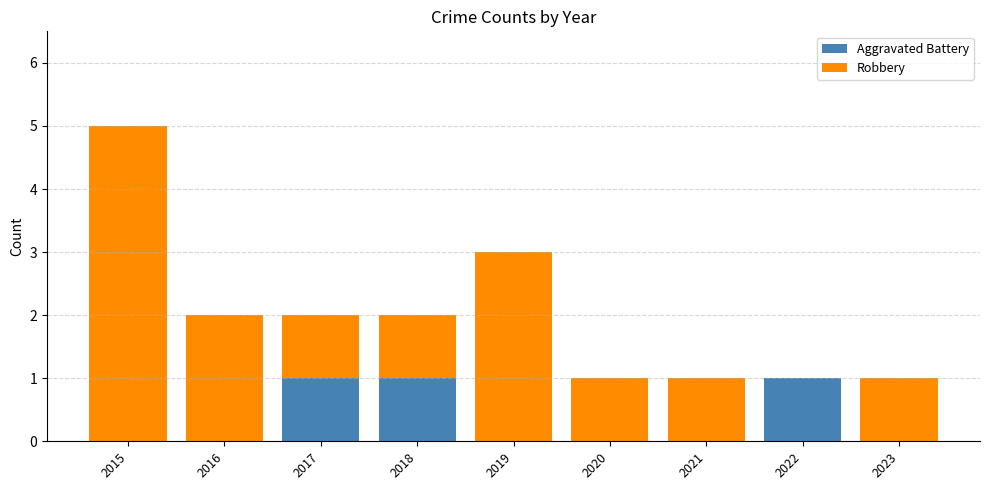

True or false: Aggravated Battery has a value of 0 at 2023.

True